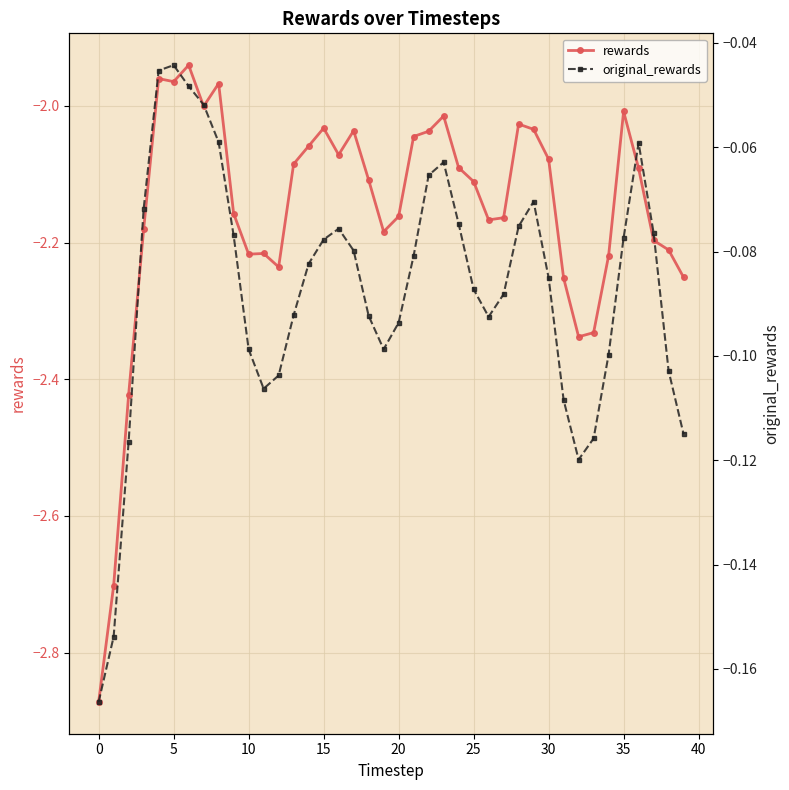

True or false: original_rewards has a value of -0.1 at 20.

True